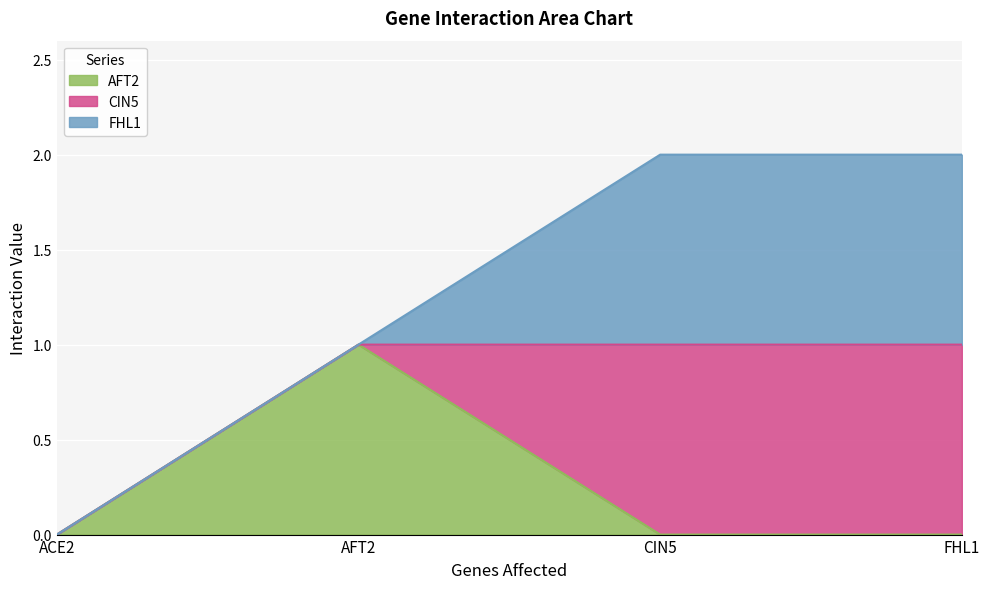

What is the label of the 1st point from the right?

FHL1